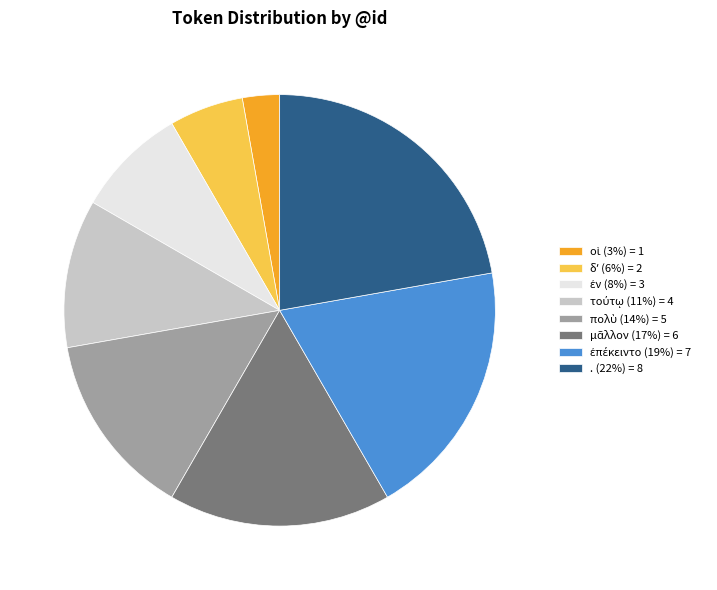

Is there any slice that represents more than half of the pie?

No